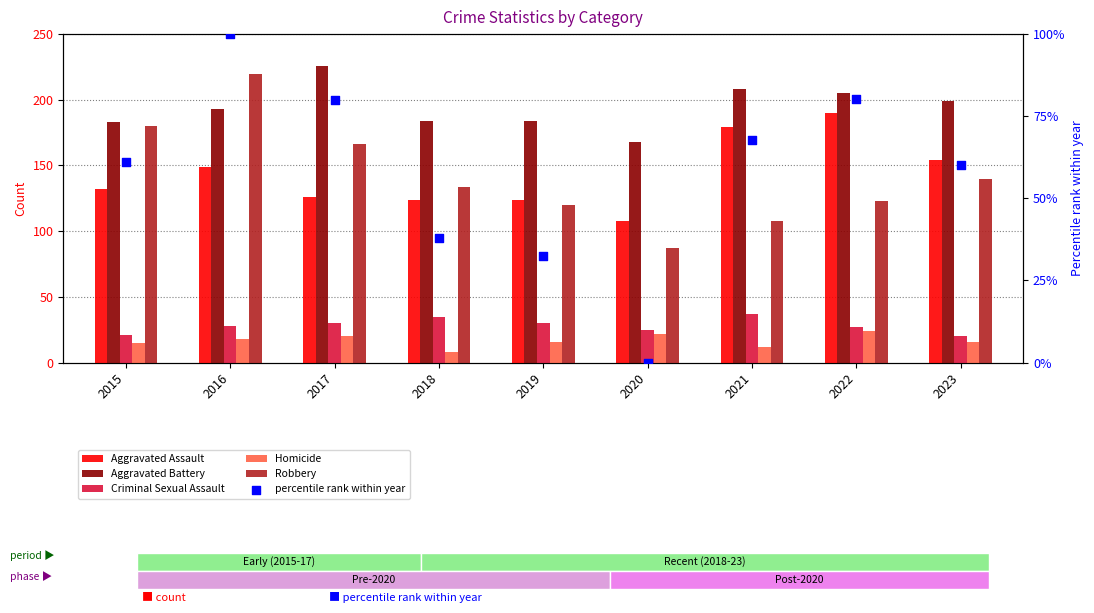

At which category is the sum across all series the highest?

2016